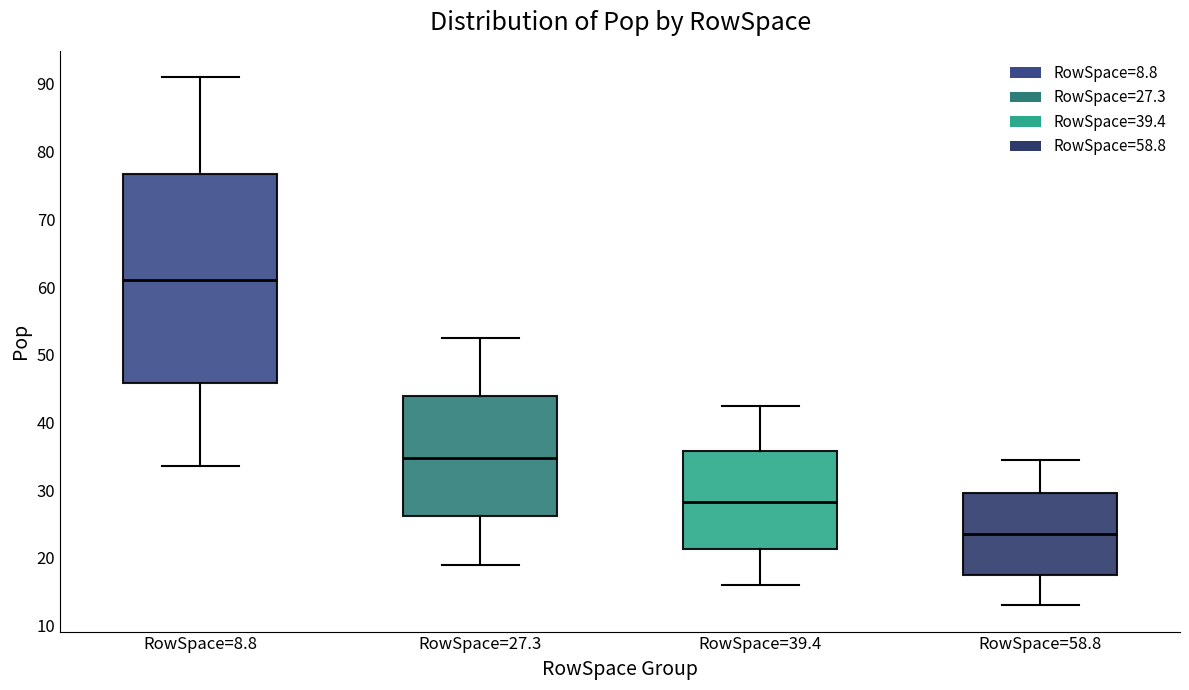

Reading left to right, read every box against the y-axis: the position of its median line, the range the box covers, and the ends of its whiskers. The values are not printed on the chart, so give them approximately, as read against the axis.

RowSpace=8.8: median 61, box 46 to 77, whiskers 34 to 91
RowSpace=27.3: median 35, box 26 to 44, whiskers 19 to 53
RowSpace=39.4: median 28, box 21 to 36, whiskers 16 to 43
RowSpace=58.8: median 24, box 18 to 30, whiskers 13 to 35